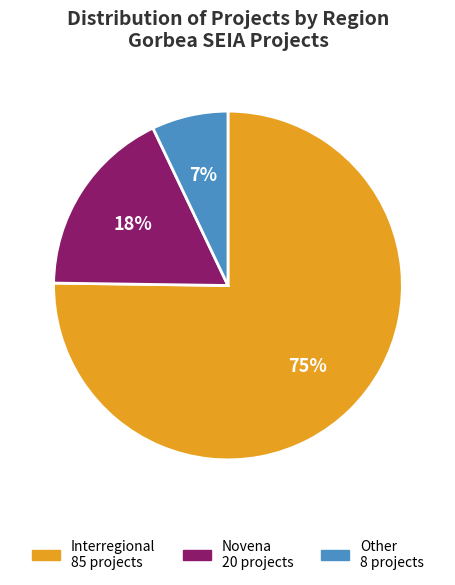

Count the number of slices in the pie.

3